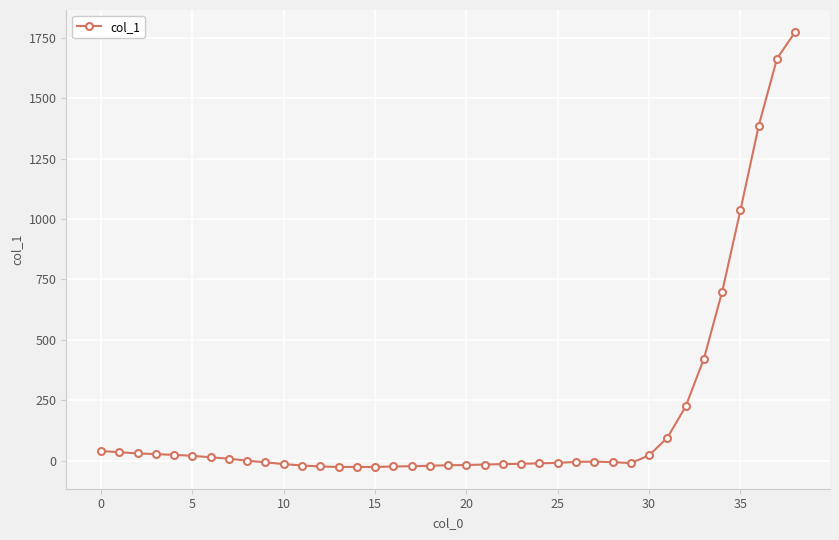

What is the average value?

185